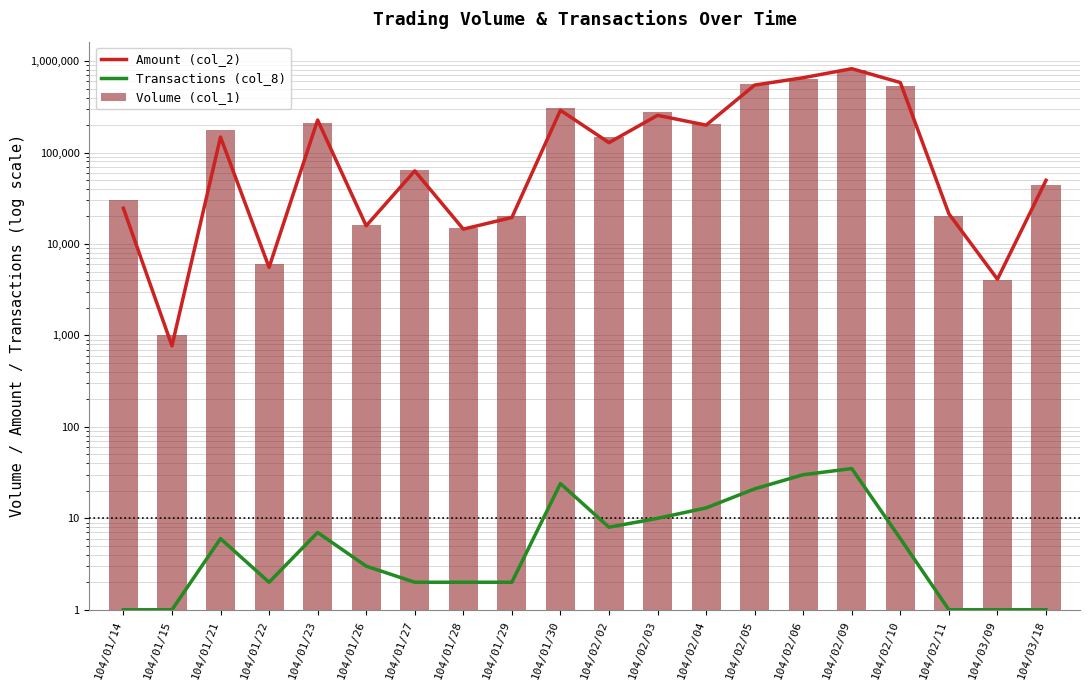

What is the average value of the Amount (col_2) series?

204171